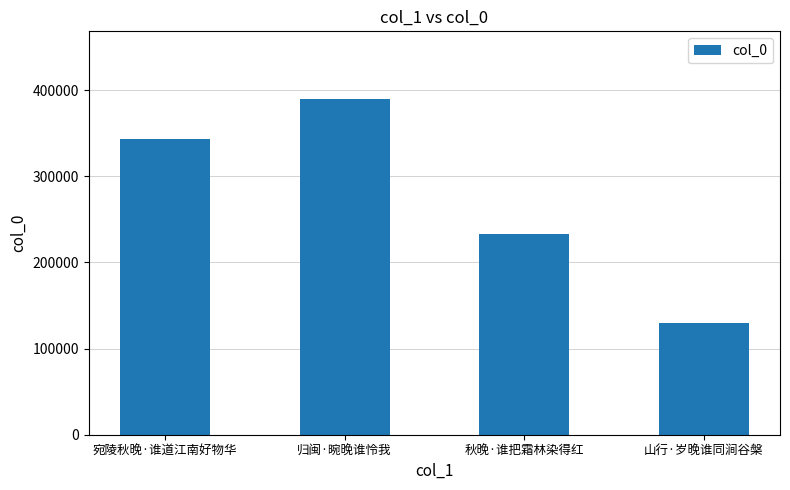

What is the change in value from 宛陵秋晚·谁道江南好物华 to 秋晚·谁把霜林染得红?

-109433